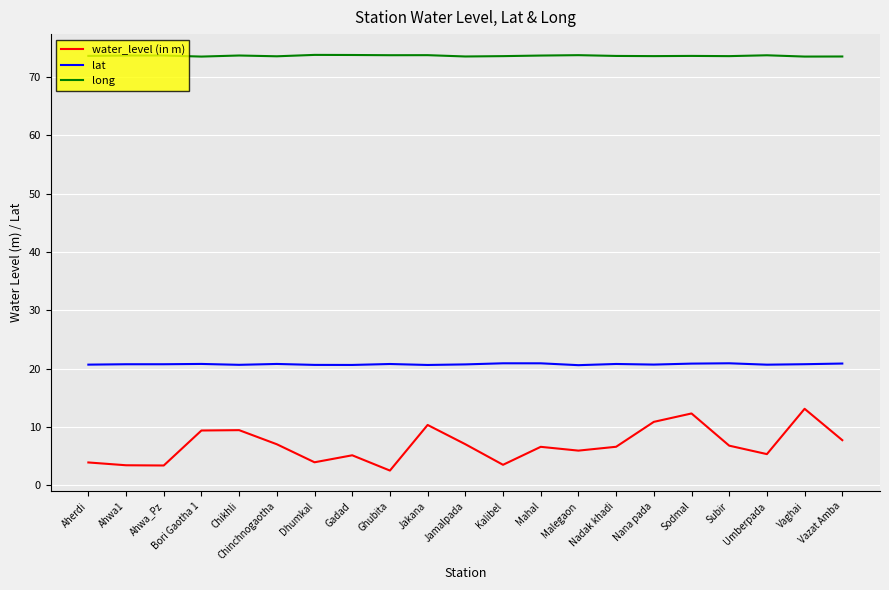

True or false: long has more than 1 points higher than both neighbors.

True